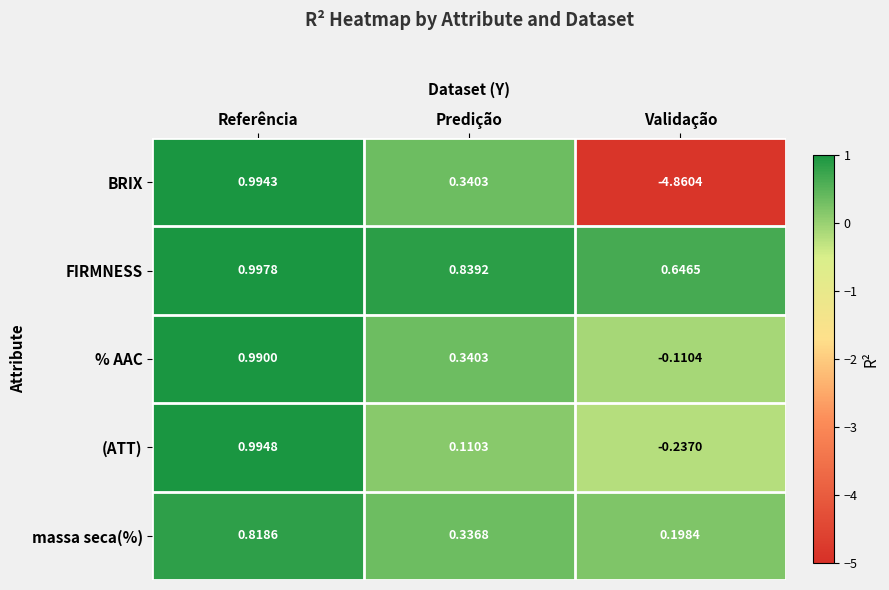

Which category has the lowest value in the % AAC series?

Validação